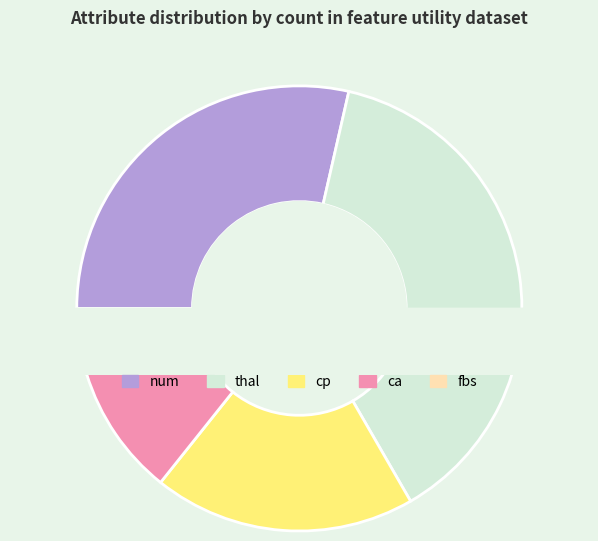

The fbs slice represents 5% of the pie. True or false?

True